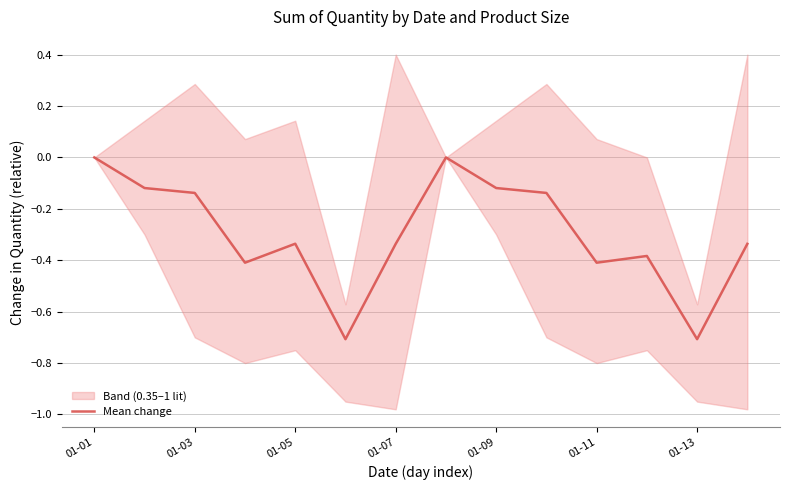

The value of Mean change at 01-07 is -0.1. True or false?

False